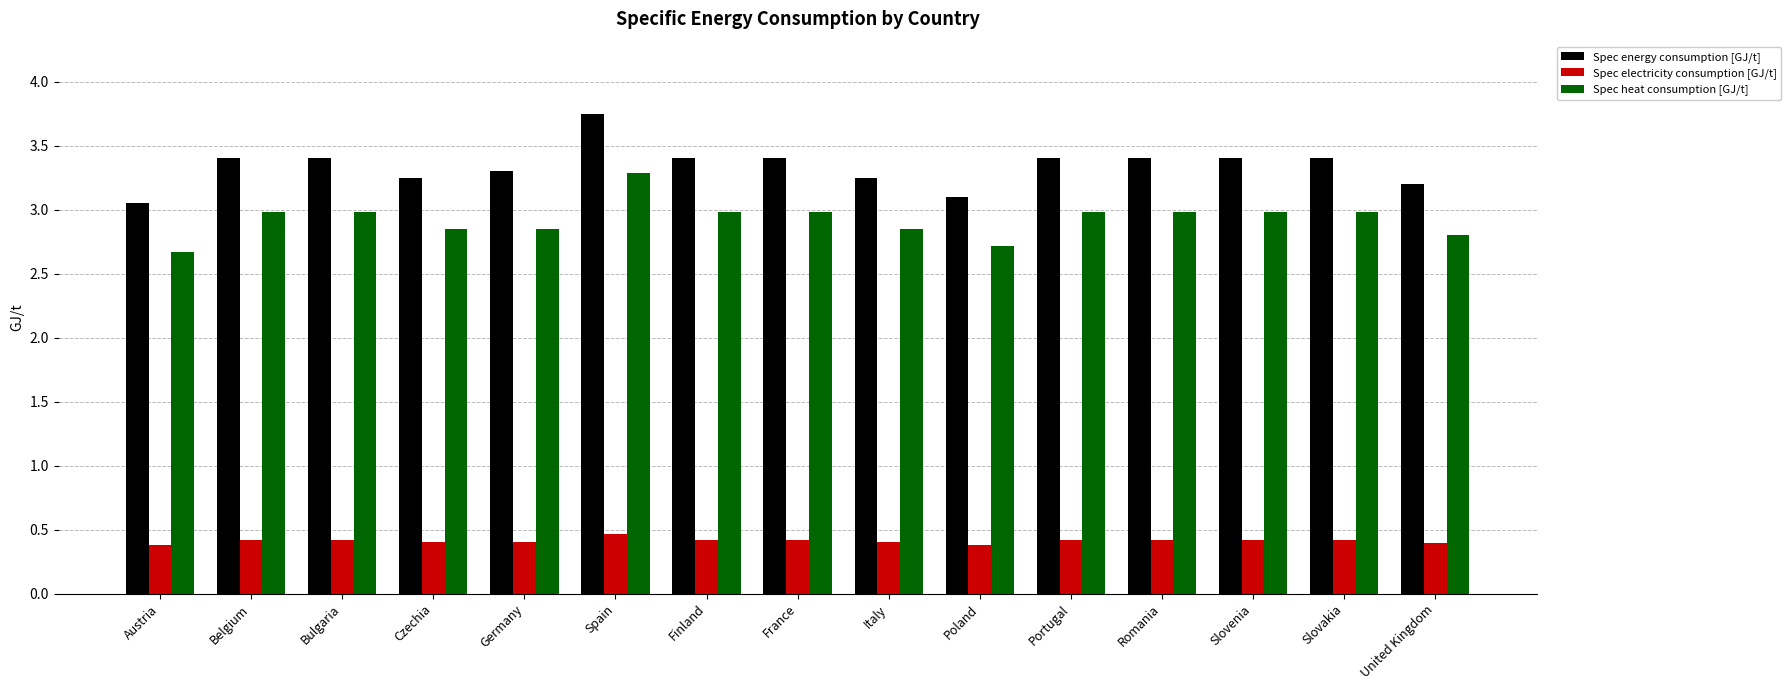

At which category is the sum across all series the highest?

Spain